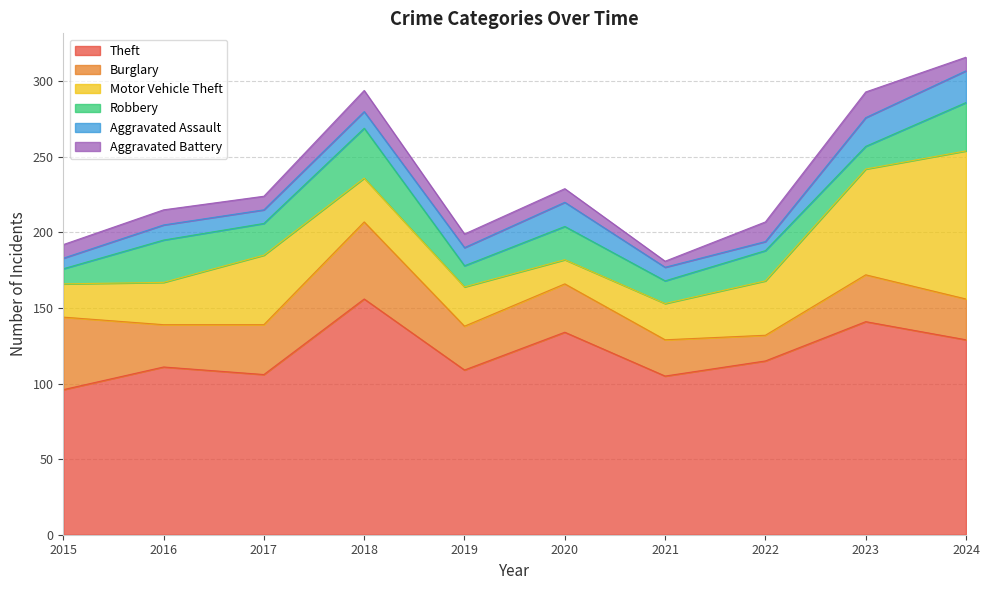

Which label corresponds to the largest value in the chart?

2018